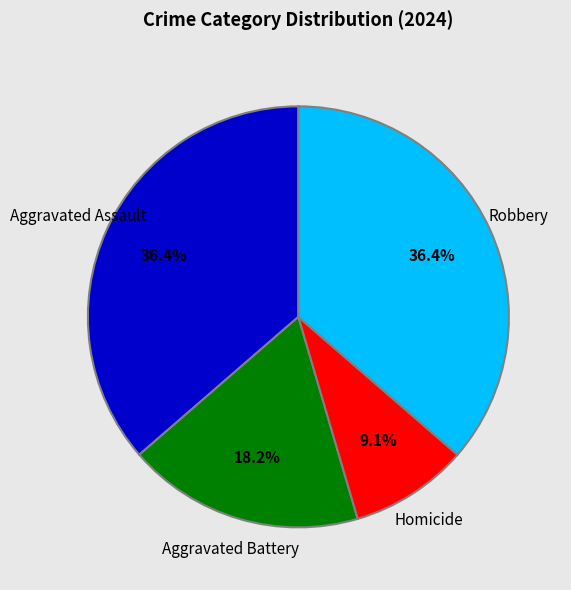

How many slices are in this pie chart?

4